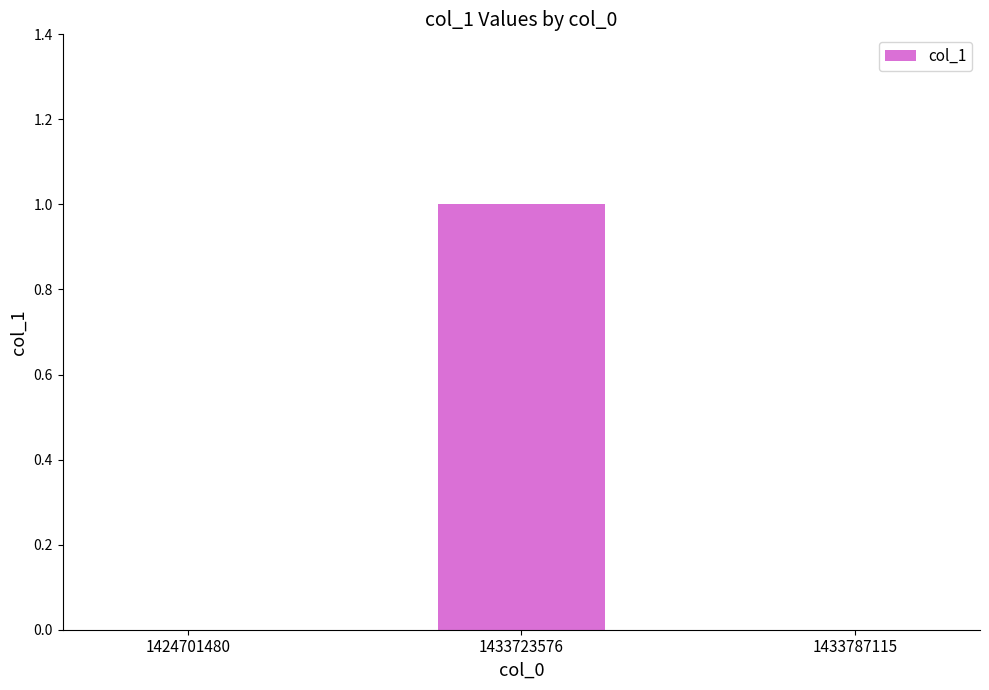

How many distinct data groups are displayed?

1